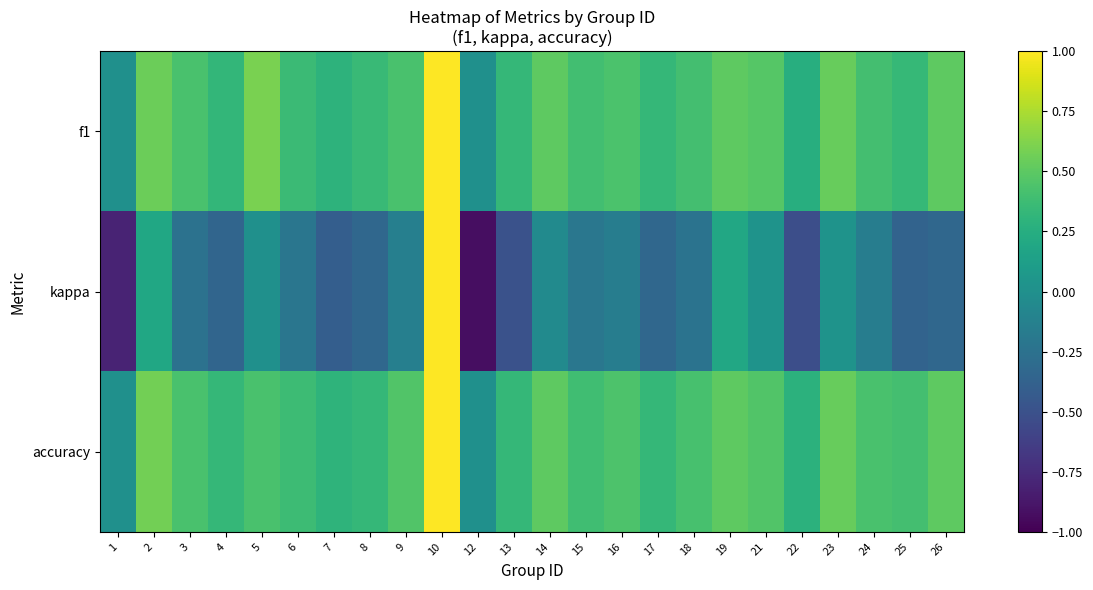

Reading left to right, list all the values displayed in this chart.

f1: 1=0.0	2=0.6	3=0.4	4=0.3	5=0.6	6=0.4	7=0.3	8=0.4	9=0.4	10=1.0	12=0.0	13=0.3	14=0.5	15=0.4	16=0.4	17=0.3	18=0.4	19=0.5	21=0.5	22=0.3	23=0.5	24=0.4	25=0.3	26=0.5
kappa: 1=-0.8	2=0.2	3=-0.2	4=-0.3	5=0.0	6=-0.2	7=-0.4	8=-0.3	9=-0.1	10=1.0	12=-0.9	13=-0.5	14=-0.0	15=-0.2	16=-0.2	17=-0.3	18=-0.2	19=0.2	21=0.0	22=-0.5	23=0.0	24=-0.2	25=-0.4	26=-0.3
accuracy: 1=0.0	2=0.6	3=0.4	4=0.3	5=0.4	6=0.4	7=0.3	8=0.3	9=0.5	10=1.0	12=0.0	13=0.3	14=0.5	15=0.4	16=0.4	17=0.3	18=0.4	19=0.5	21=0.5	22=0.3	23=0.5	24=0.4	25=0.4	26=0.5